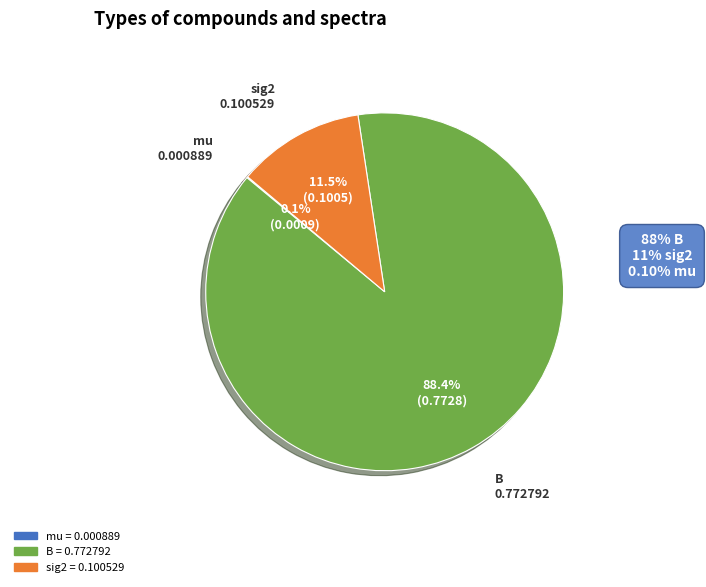

Combined, what portion of the pie is B and sig2?

99.9%